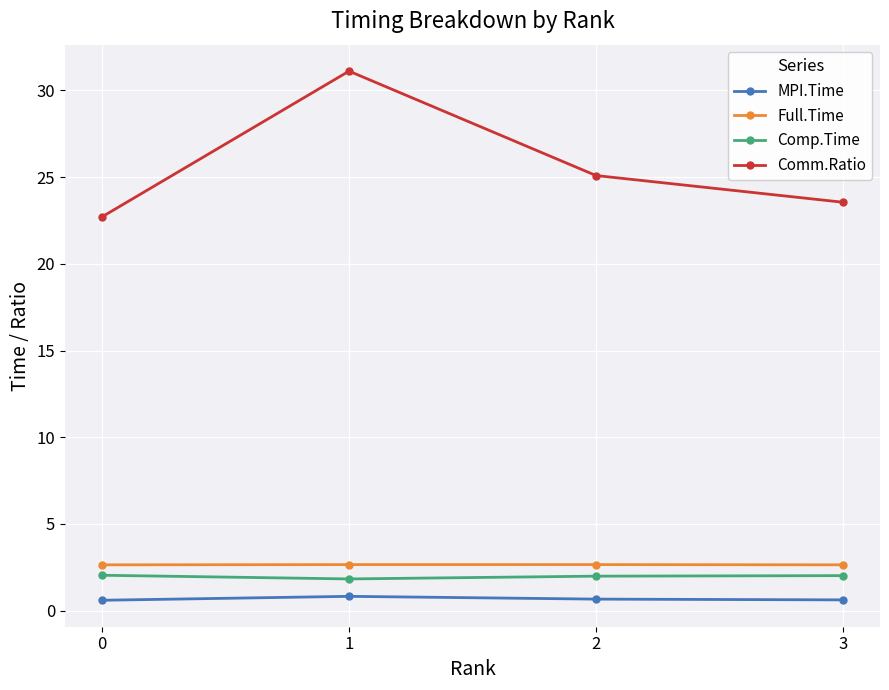

At which category does Comm.Ratio reach its first local peak?

1